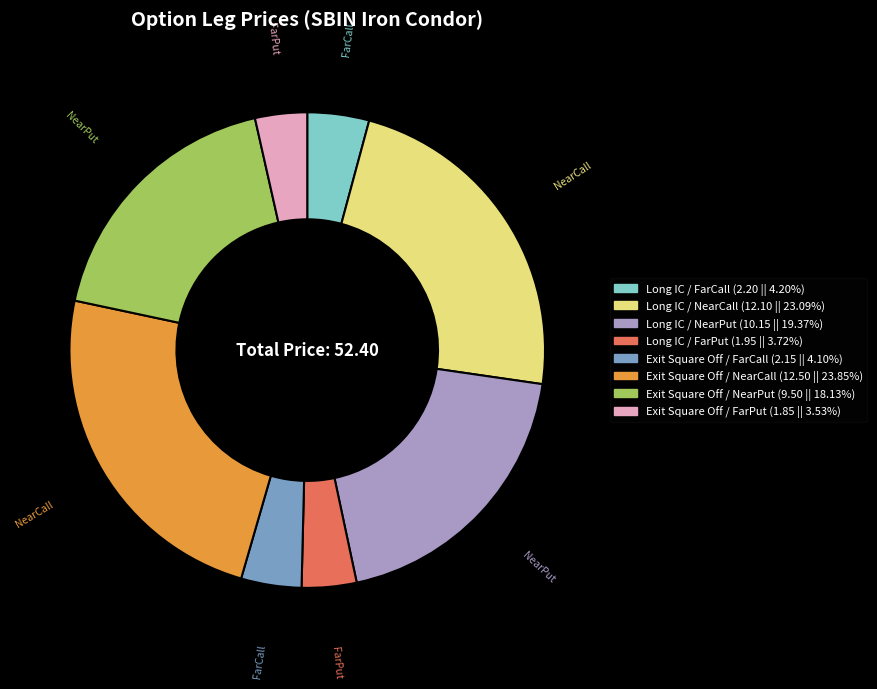

Which category has the biggest portion of the pie?

Exit Square Off / NearCall